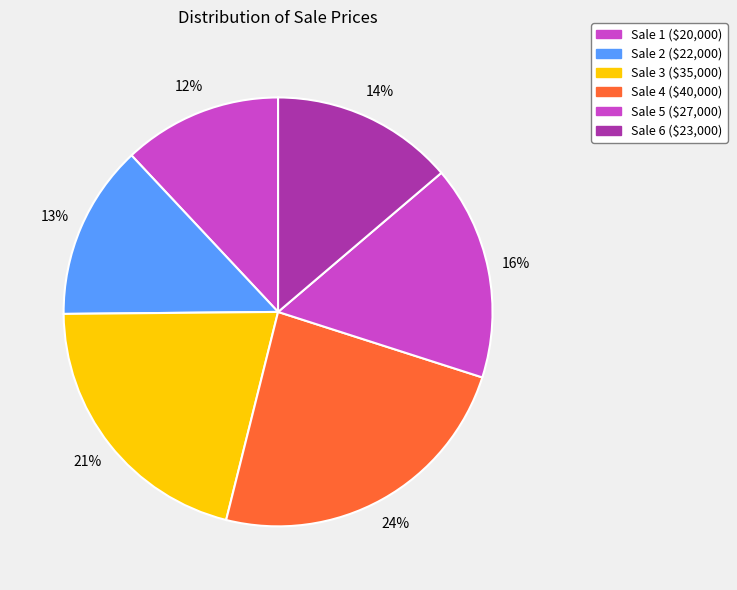

Does Sale 6 account for over 50% of the chart?

No